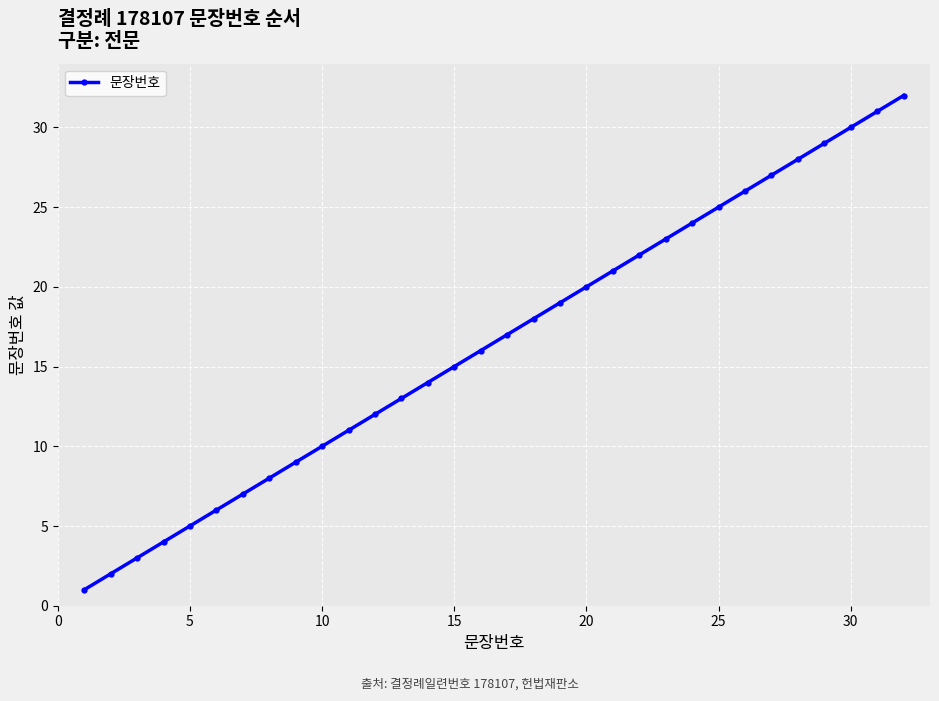

True or false: there are more than 2 points higher than both neighbors.

False